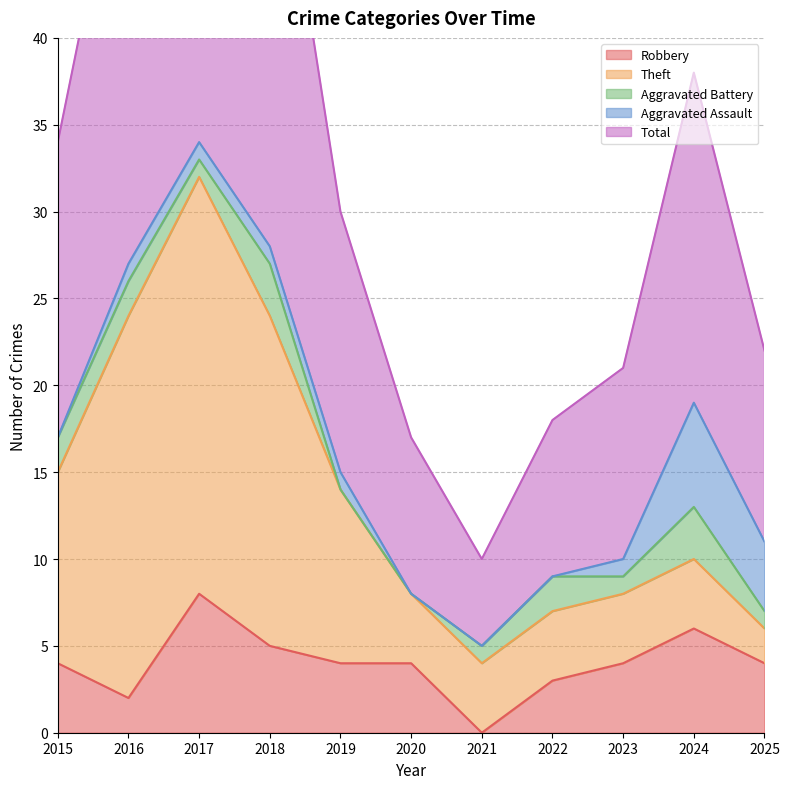

What is the sum of the Robbery values at 2017 and 2023?

12